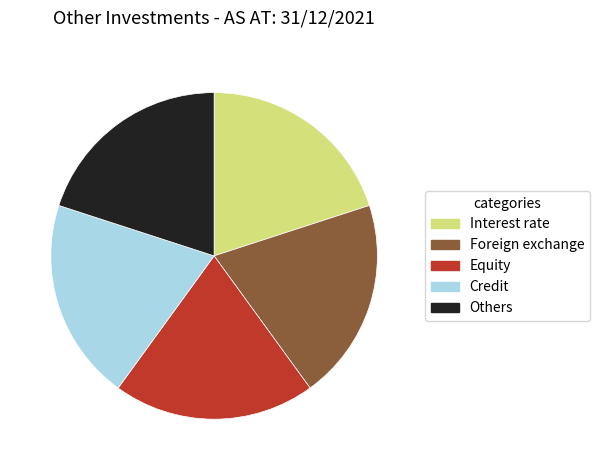

The Credit slice represents 6% of the pie. True or false?

False